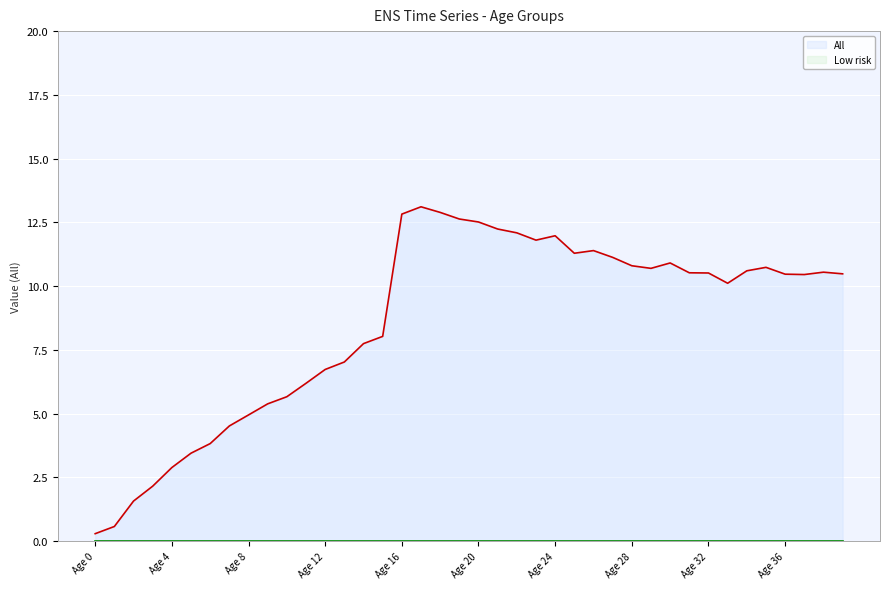

Reading left to right, what are all the values shown in this chart?

Age 0=0.3	Age 1=0.6	Age 2=1.6	Age 3=2.2	Age 4=2.9	Age 5=3.4	Age 6=3.8	Age 7=4.5	Age 8=4.9	Age 9=5.4	Age 10=5.7	Age 11=6.2	Age 12=6.7	Age 13=7.0	Age 14=7.7	Age 15=8.0	Age 16=12.8	Age 17=13.1	Age 18=12.9	Age 19=12.6	Age 20=12.5	Age 21=12.2	Age 22=12.1	Age 23=11.8	Age 24=12.0	Age 25=11.3	Age 26=11.4	Age 27=11.1	Age 28=10.8	Age 29=10.7	Age 30=10.9	Age 31=10.5	Age 32=10.5	Age 33=10.1	Age 34=10.6	Age 35=10.7	Age 36=10.5	Age 37=10.5	Age 38=10.5	Age 39=10.5